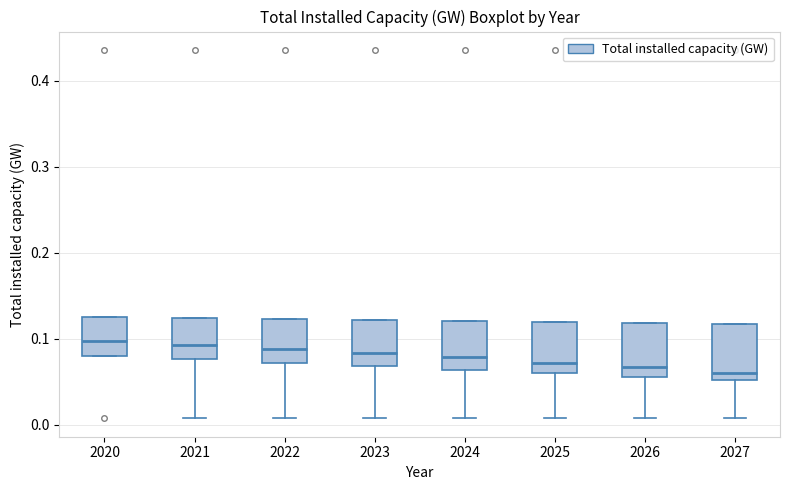

Reading left to right, read every box against the y-axis: the position of its median line, the range the box covers, and the ends of its whiskers. The values are not printed on the chart, so give them approximately, as read against the axis.

2020: median 0.10, box 0.08 to 0.13, whiskers 0.08 to 0.13
2021: median 0.09, box 0.08 to 0.12, whiskers 0.01 to 0.12
2022: median 0.09, box 0.07 to 0.12, whiskers 0.01 to 0.12
2023: median 0.08, box 0.07 to 0.12, whiskers 0.01 to 0.12
2024: median 0.08, box 0.06 to 0.12, whiskers 0.01 to 0.12
2025: median 0.07, box 0.06 to 0.12, whiskers 0.01 to 0.12
2026: median 0.07, box 0.06 to 0.12, whiskers 0.01 to 0.12
2027: median 0.06, box 0.05 to 0.12, whiskers 0.01 to 0.12